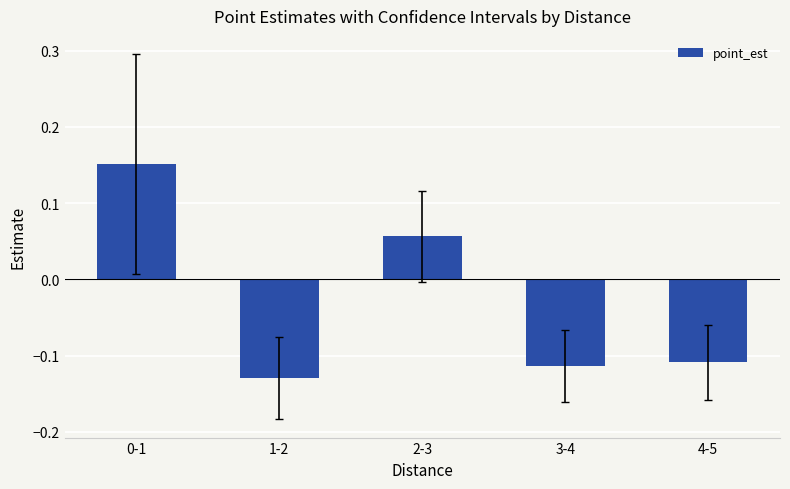

Count the values in the range 0 to 1.

2